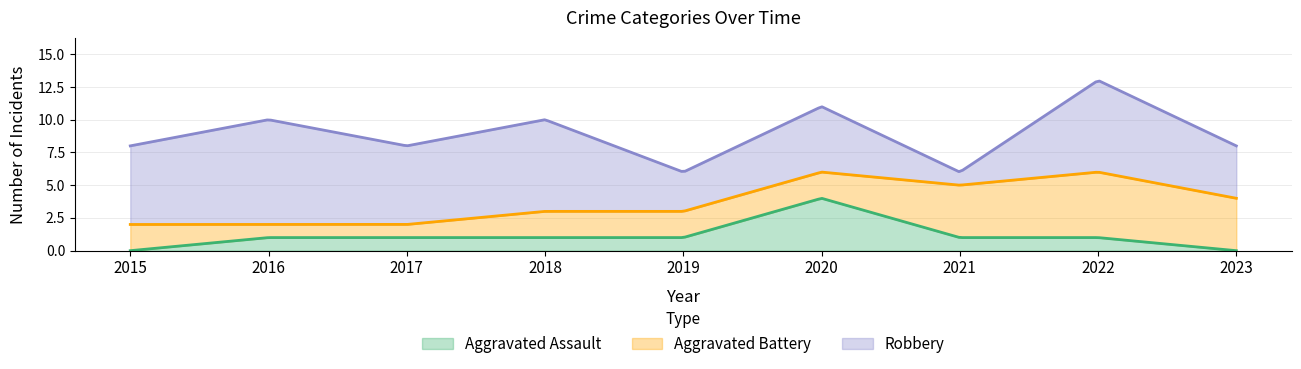

True or false: Aggravated Battery has more than 2 interior local peaks.

False